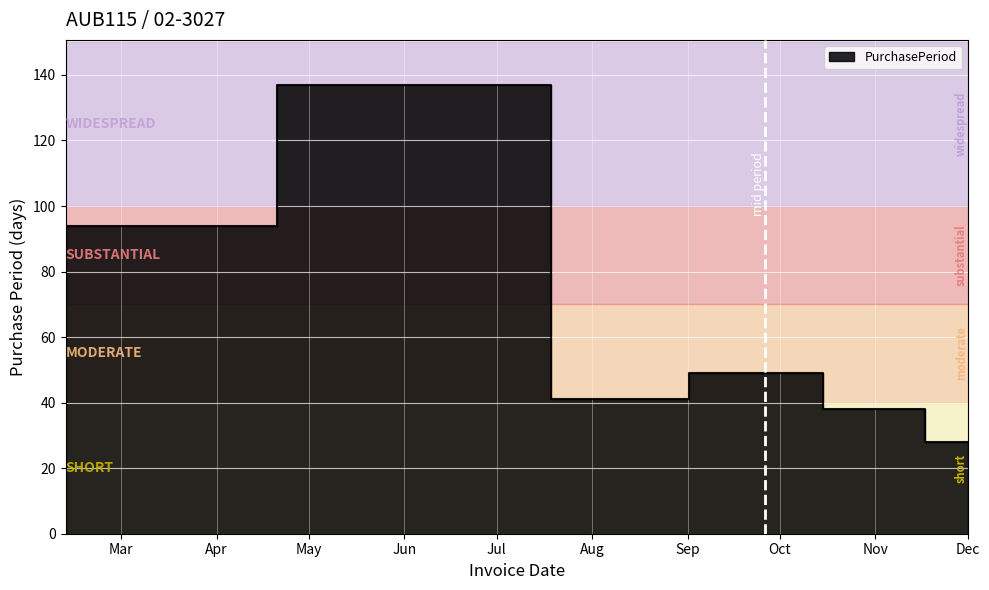

Between 2017-08-08 and 2017-06-28, which is larger?

2017-06-28